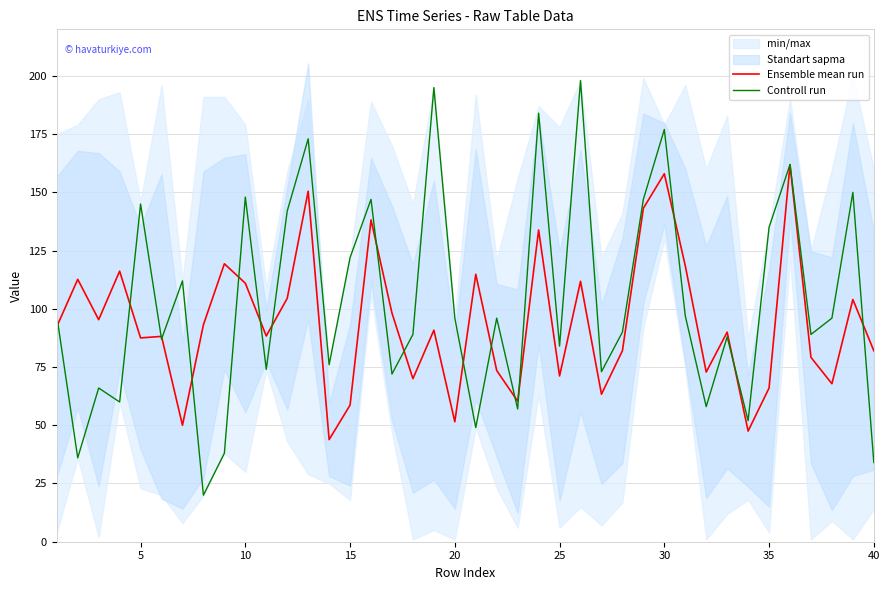

True or false: Controll run and Ensemble mean run cross at least once.

True